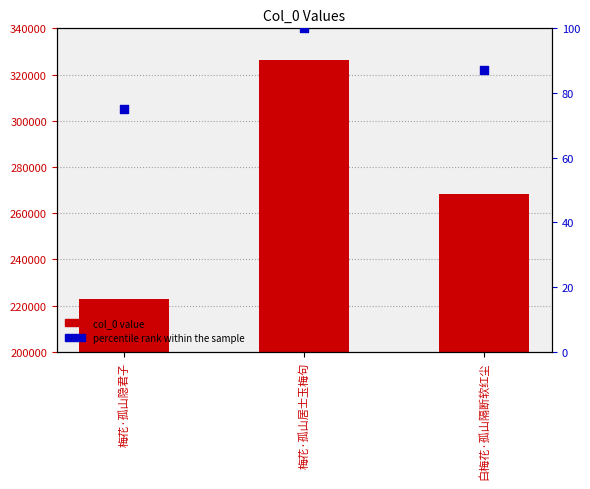

Which series has the widest spread of Y values?

col_0 value